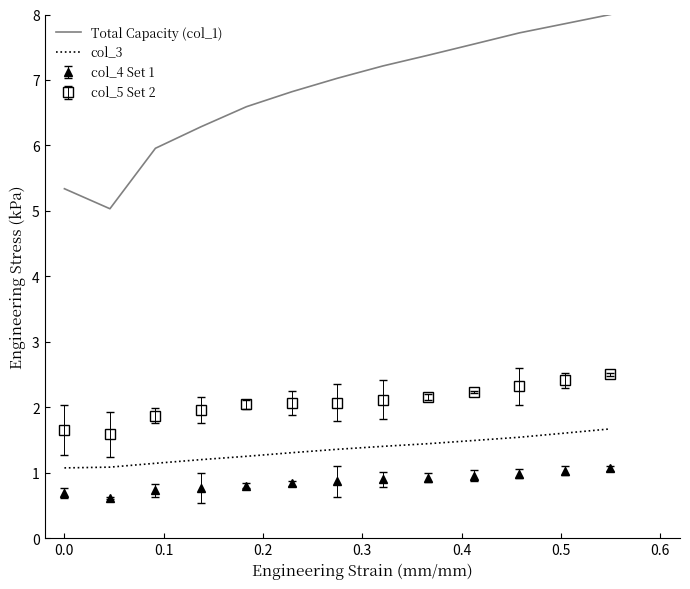

Which series has the largest total across all categories?

Total Capacity (col_1)